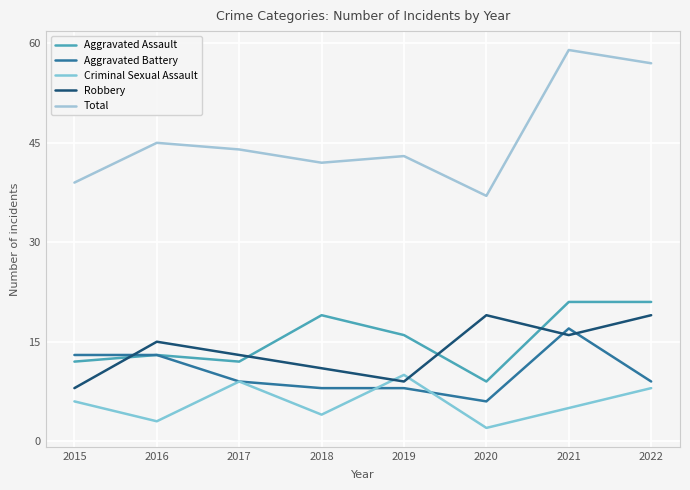

At which category is the sum across all series the highest?

2021